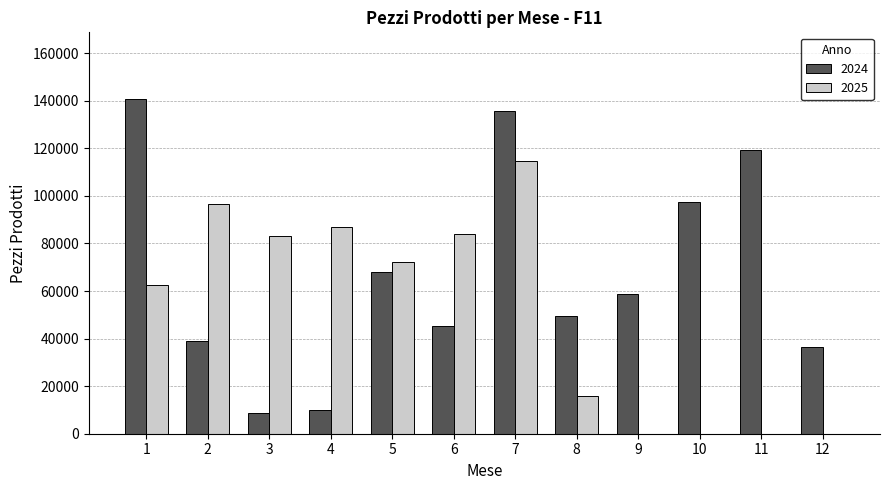

Is the value of 2025 at 6 greater than the value of 2024 at 12?

Yes